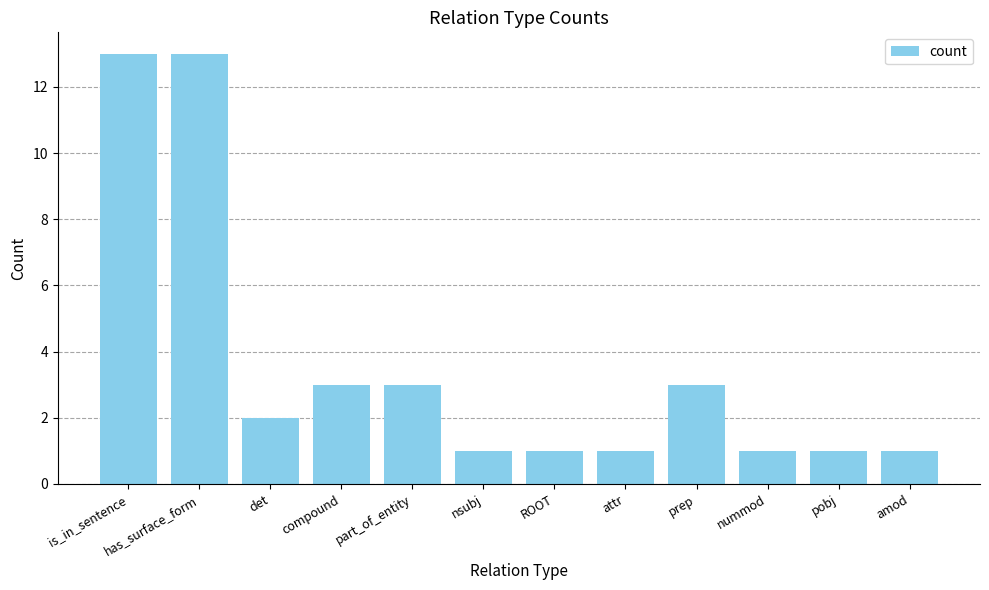

What is the sum of all values?

43